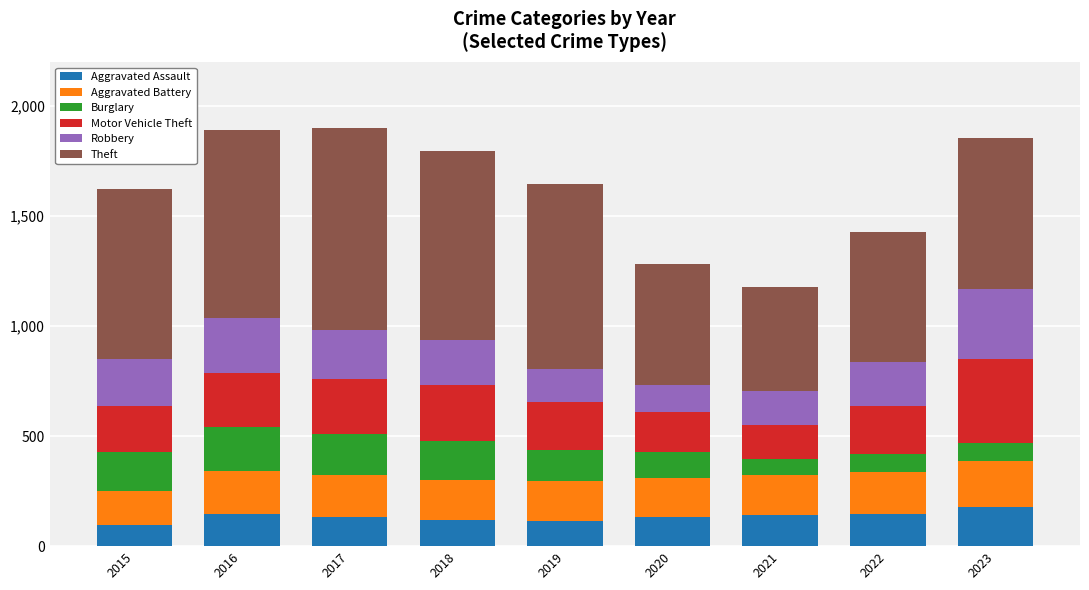

What is the lowest value of the Aggravated Assault series?

95